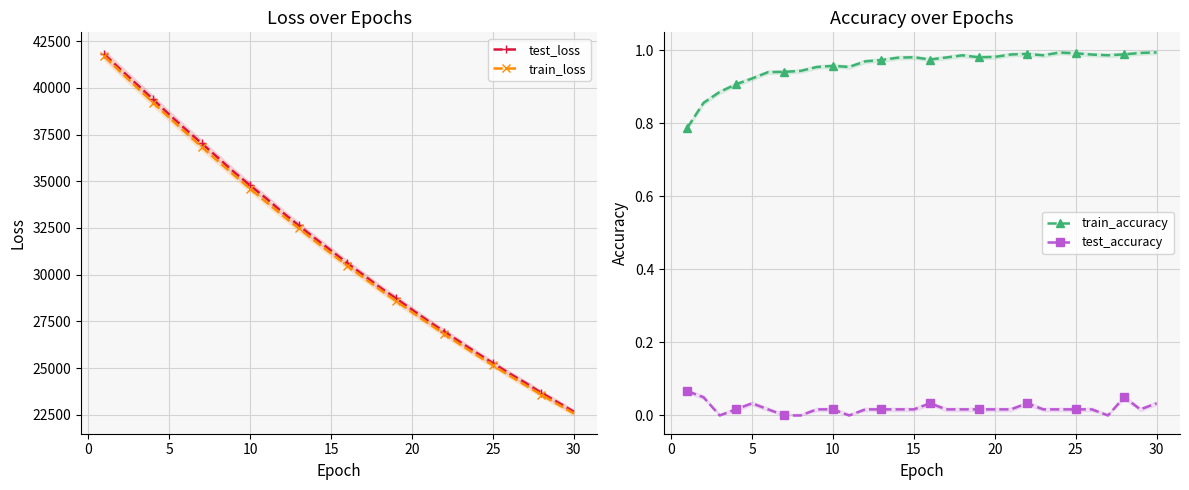

True or false: train_loss has more than 1 interior local peaks.

False